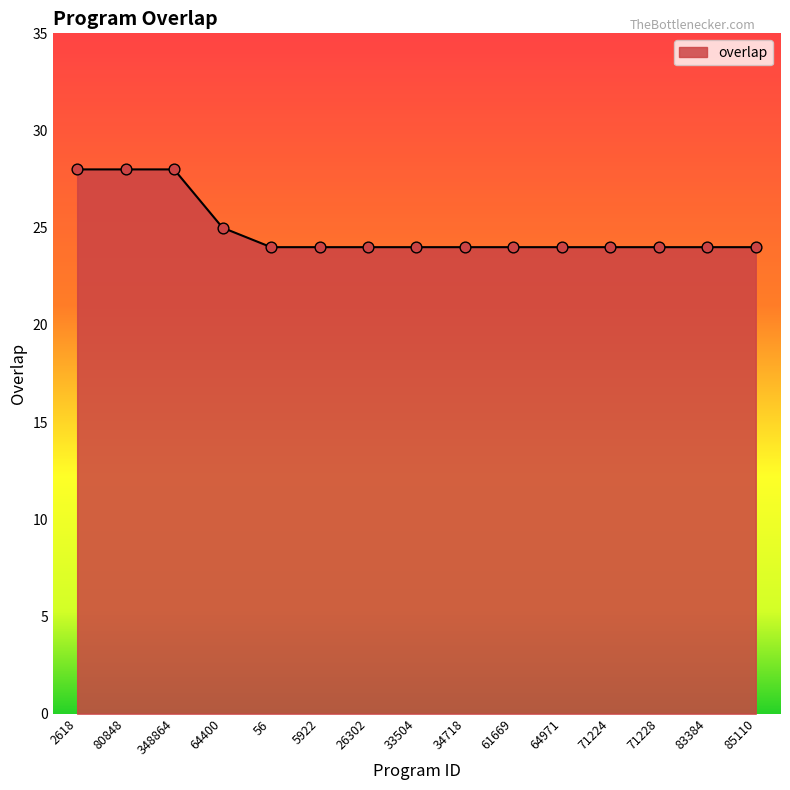

What is the change in value from 2618 to 33504?

-4